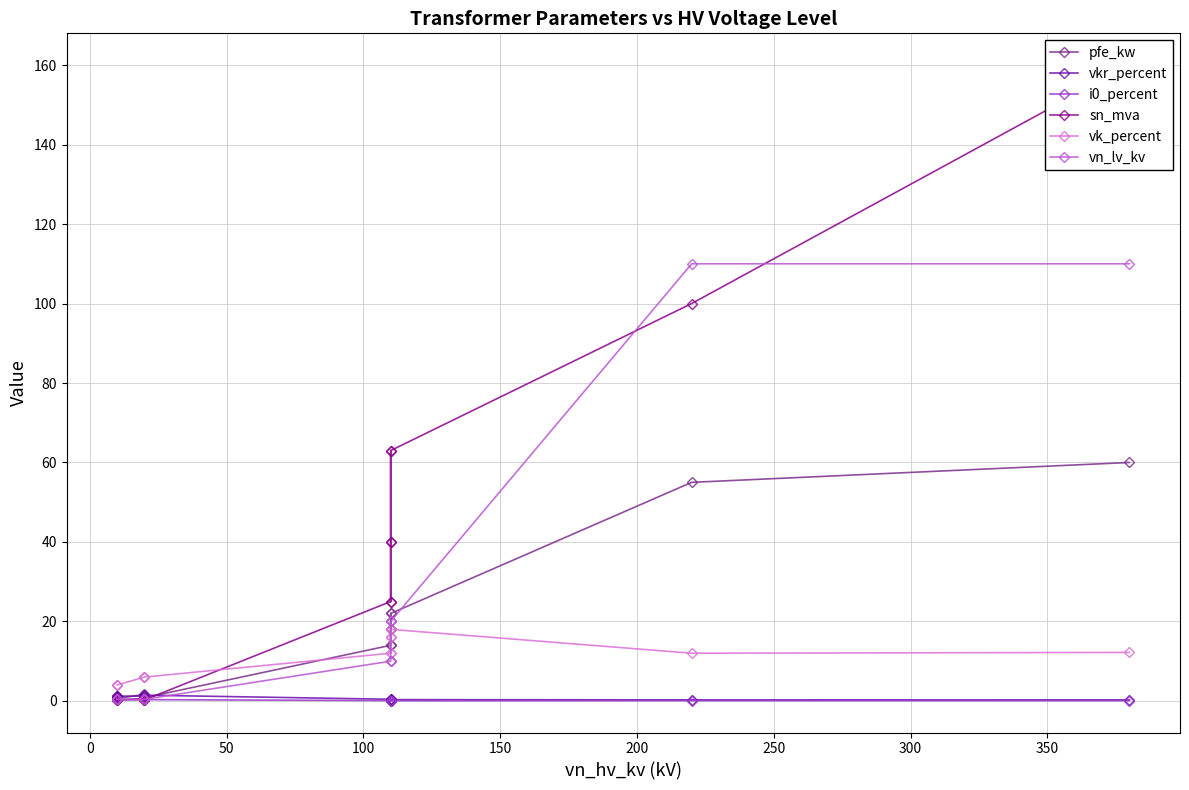

The value of vn_lv_kv at 350 is 0.2. True or false?

False